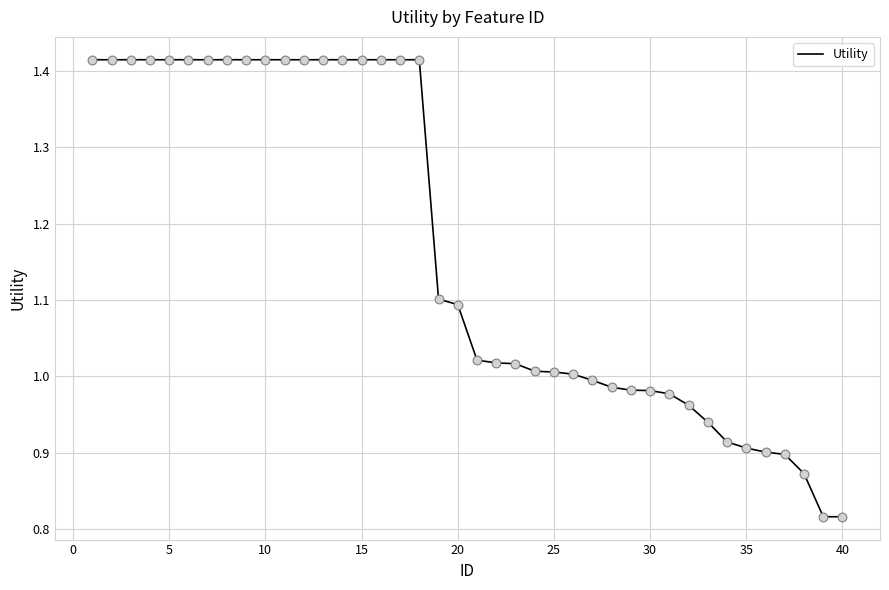

What is the difference between the maximum and minimum values?

0.6